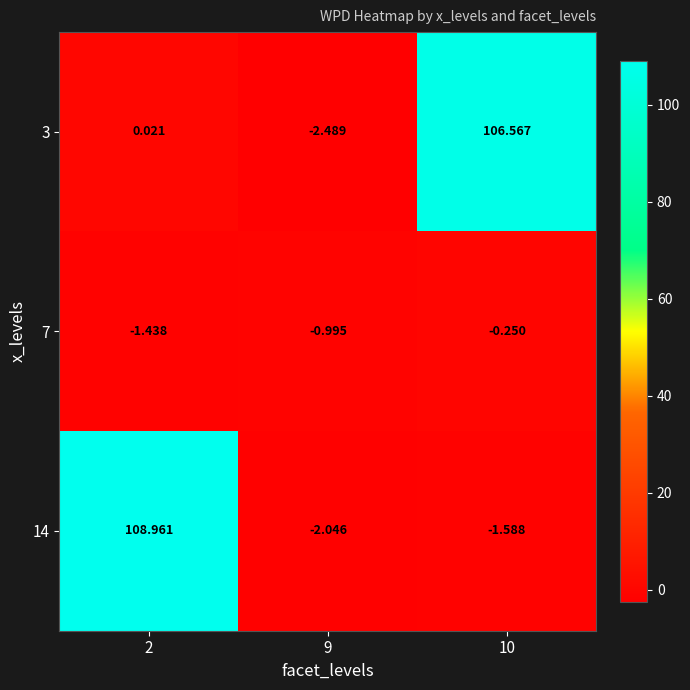

What is the total value across all series at 9?

-5.5